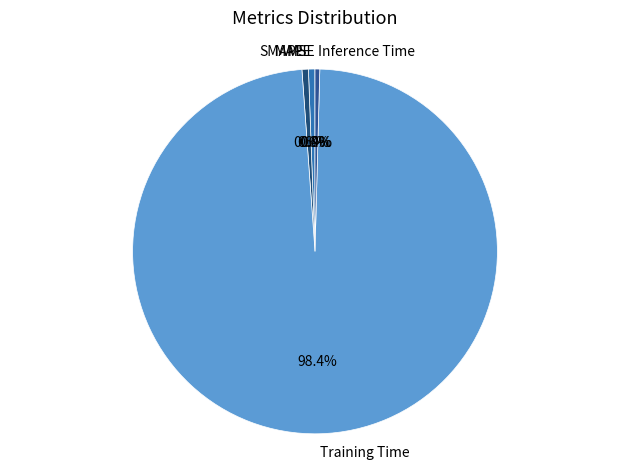

What is the largest slice in the pie chart?

Training Time